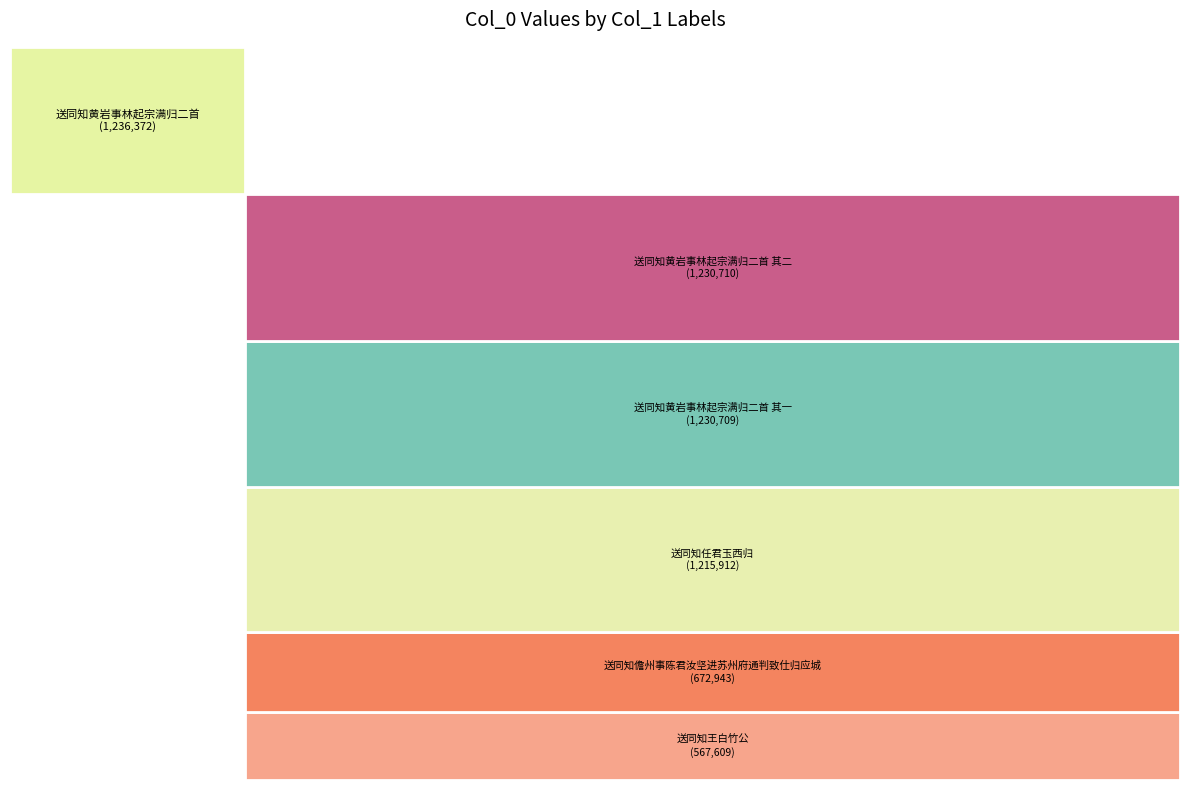

To the nearest percent, what is the combined percentage of 送同知黄岩事林起宗满归二首 其一 and 送同知儋州事陈君汝坚进苏州府通判致仕归应城?

31%